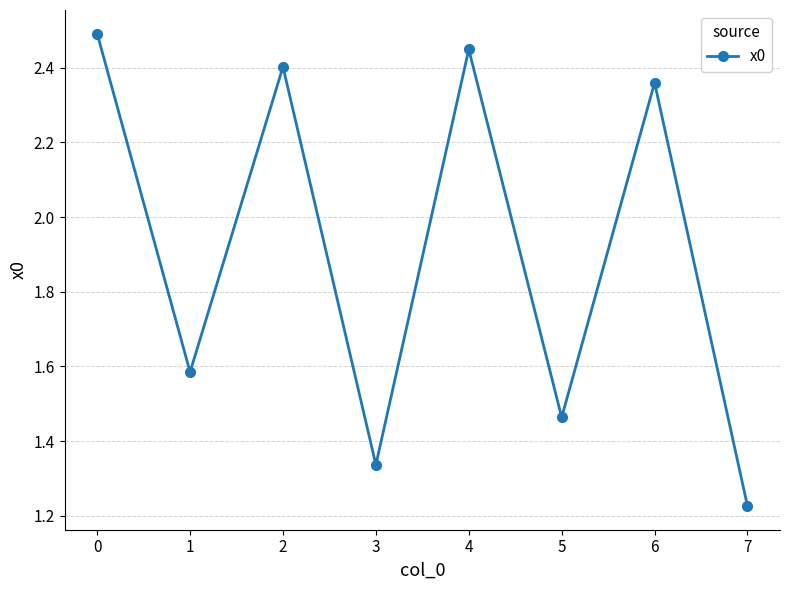

Approximately how many times larger is the value at 4 compared to 2?

1.0